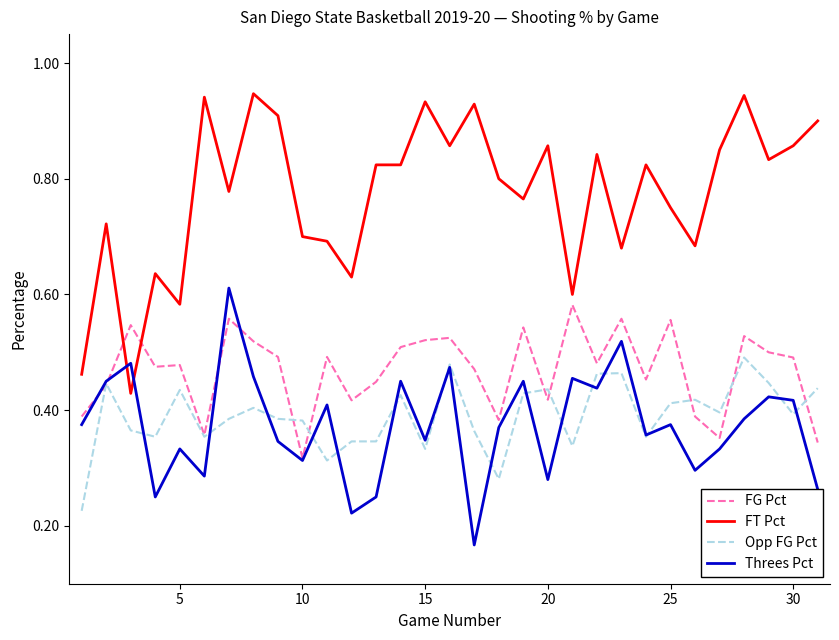

At how many categories does at least one series exceed 0?

31